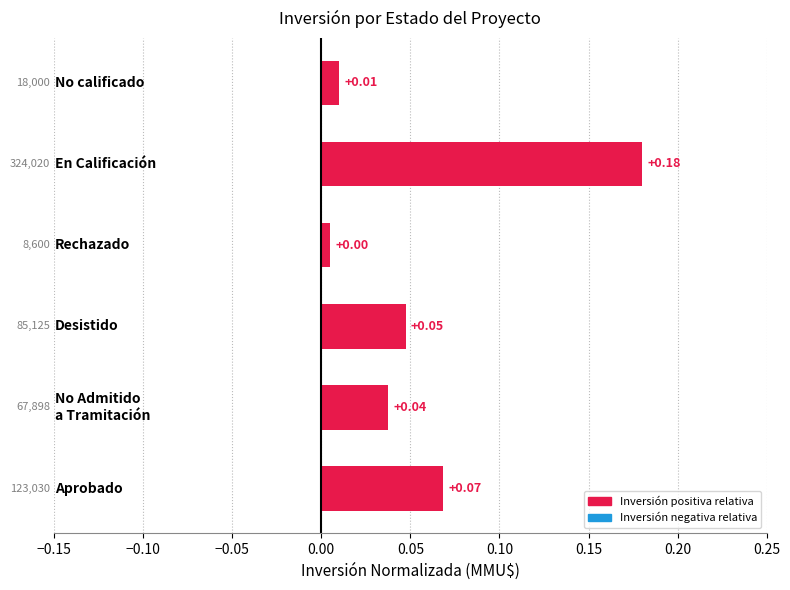

What is the sum of all values?

0.3